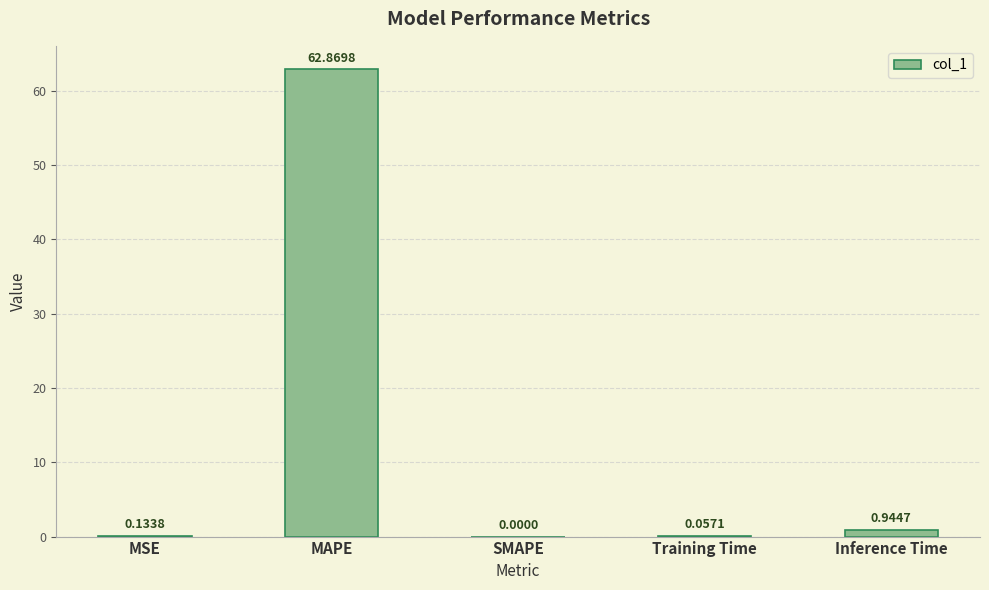

How many values are above zero?

4